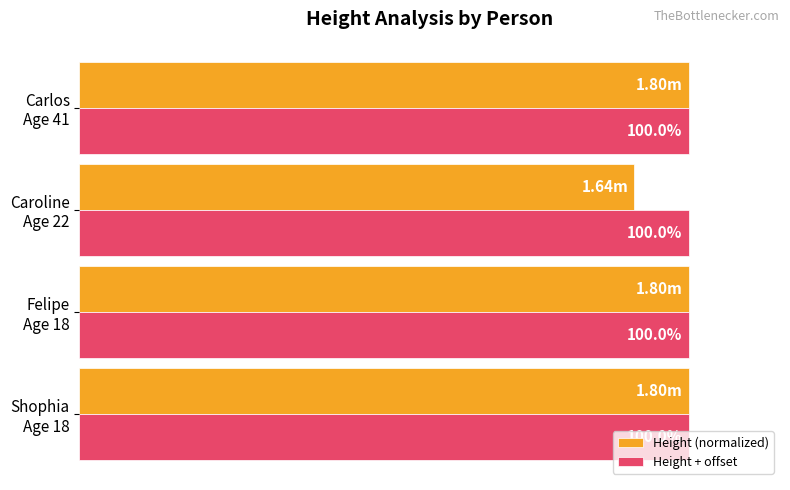

Which series has the largest range (max minus min)?

Height (normalized)